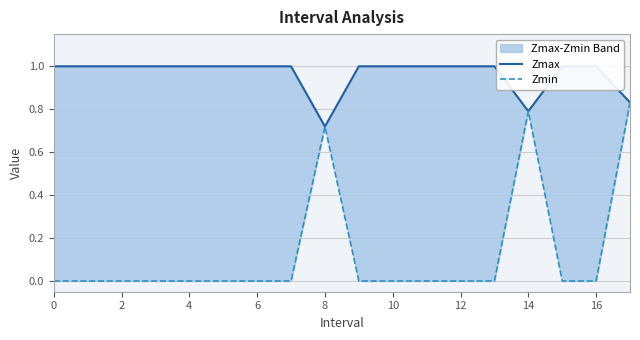

How many series are shown in this chart?

2